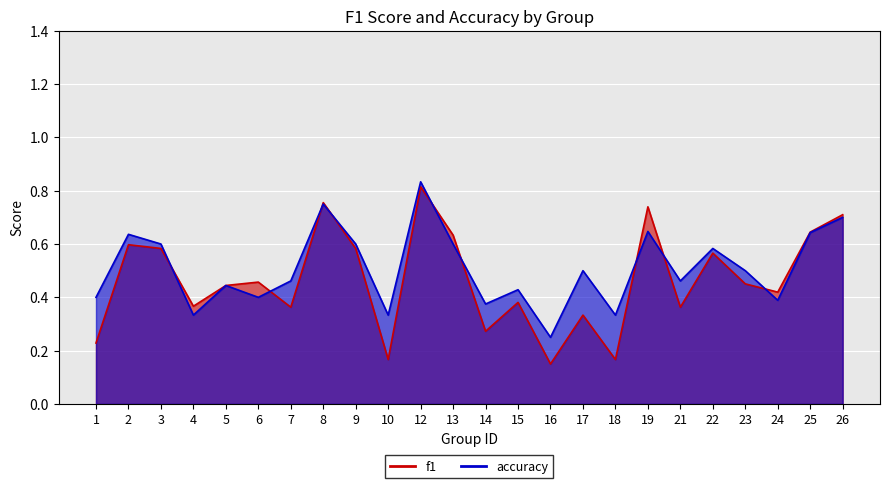

Does the chart display data point markers on the line(s)?

No